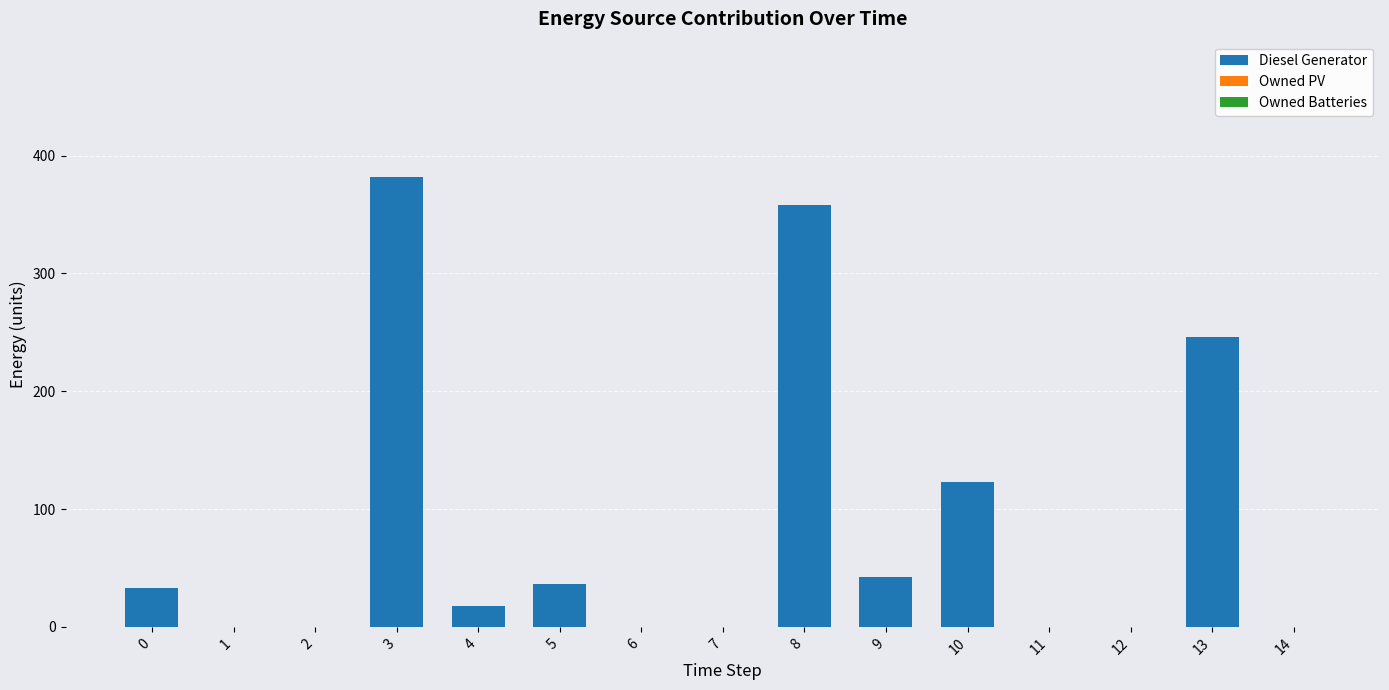

Reading left to right, what are all the values shown in this chart?

0=33	1=0	2=0	3=382	4=18	5=36	6=0	7=0	8=358	9=42	10=123	11=0	12=0	13=246	14=0